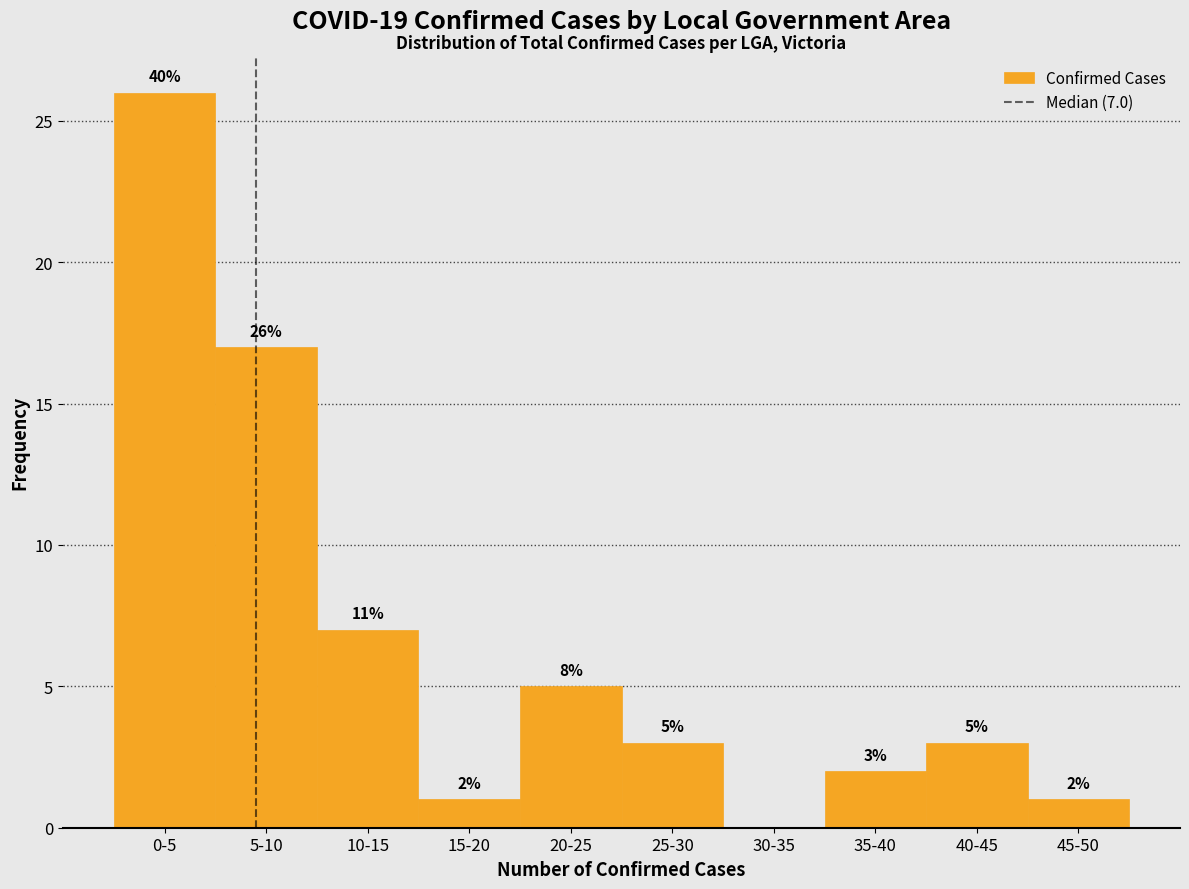

Reading left to right, extract all data points from this chart.

0-5=26	5-10=17	10-15=7	15-20=1	20-25=5	25-30=3	30-35=0	35-40=2	40-45=3	45-50=1